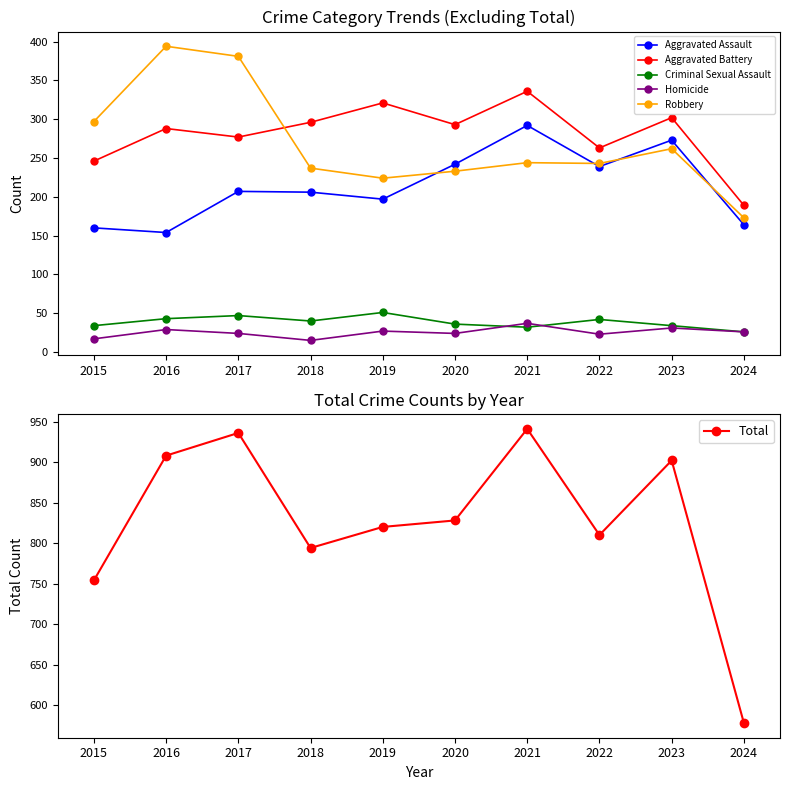

At how many categories does at least one series exceed 588?

9